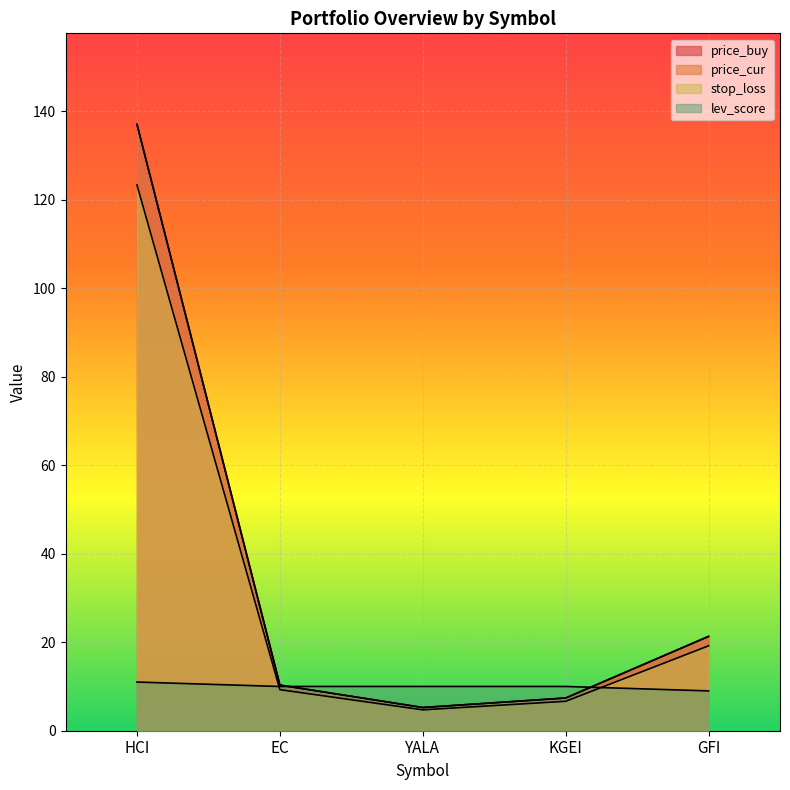

Where is the first local minimum for stop_loss?

YALA